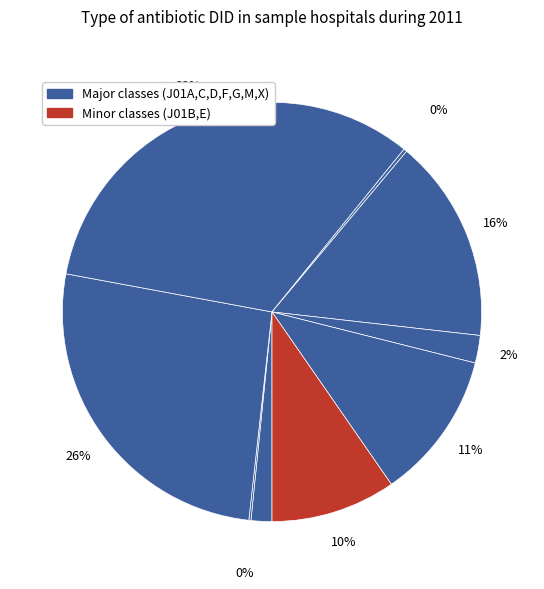

Is there a majority slice in this chart?

No